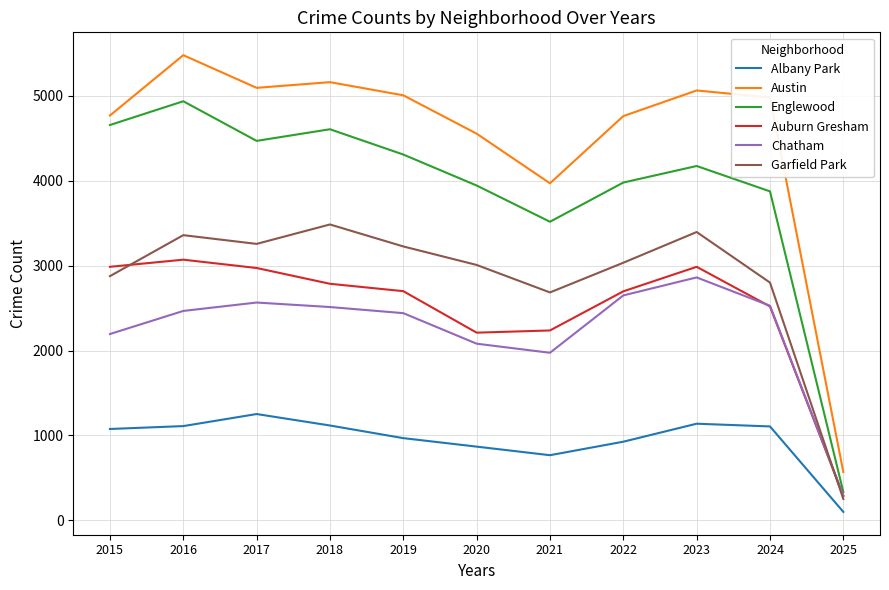

Which series changed the most between 2015 and 2025?

Englewood